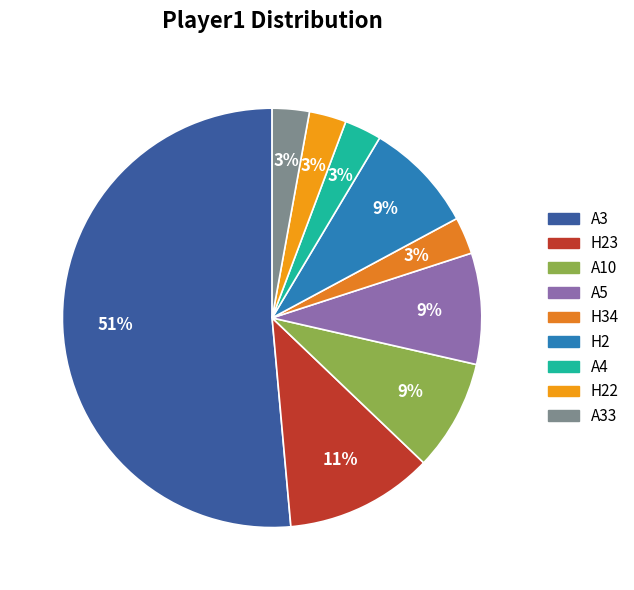

Do A5 and H2 together represent more than half of the pie?

No